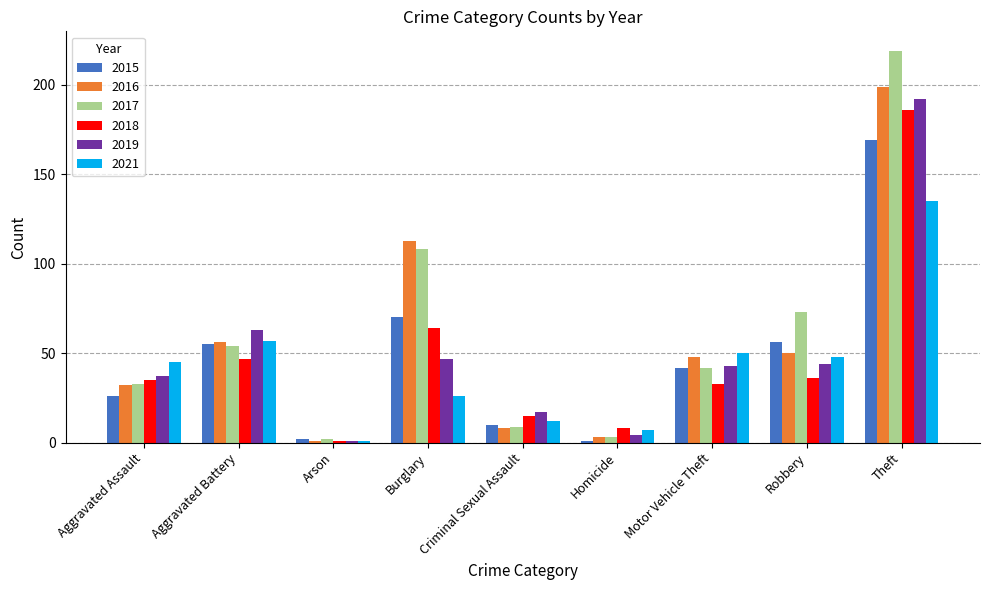

What is the total value across all series at Theft?

1100